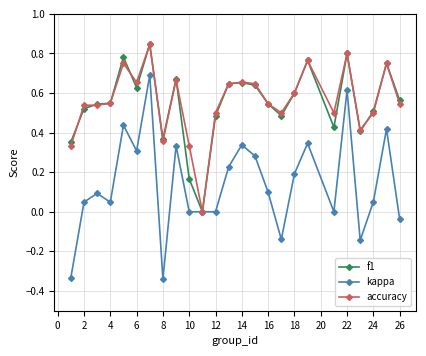

Which series has the widest spread of values?

kappa